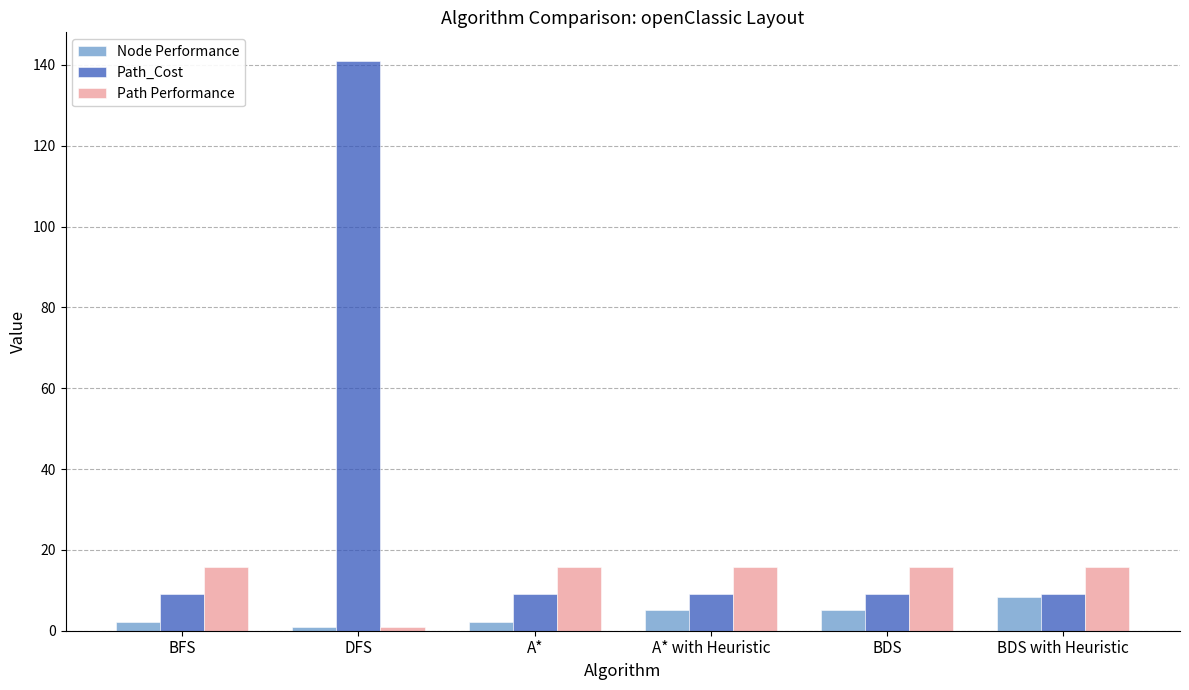

What is the label of the 5th bar from the left?

BDS